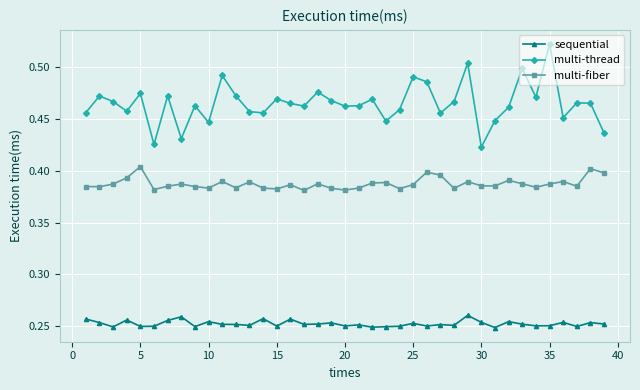

True or false: multi-fiber and multi-thread intersect in this chart.

False